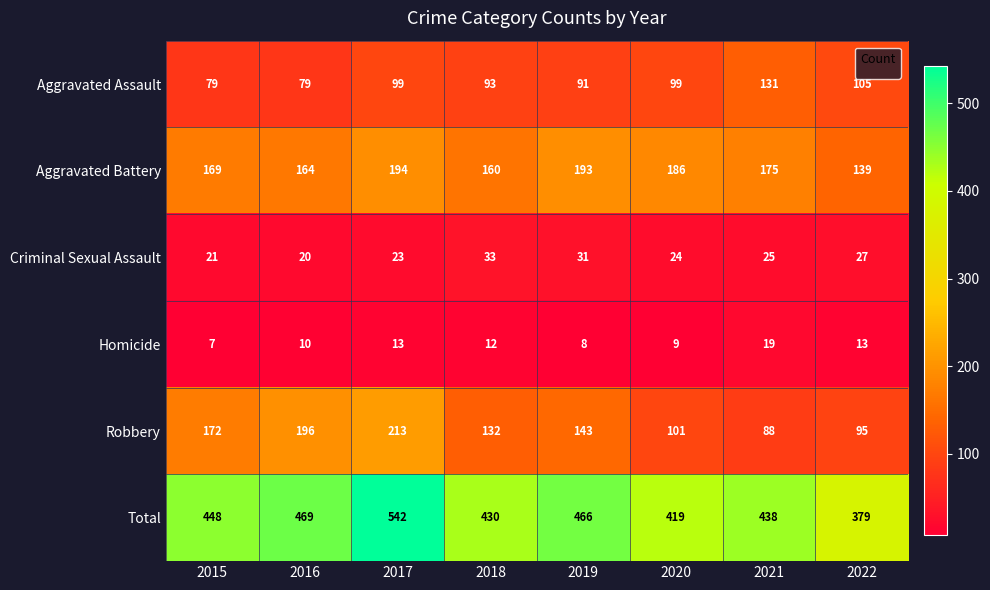

At which label is Aggravated Battery closest to 166?

2016